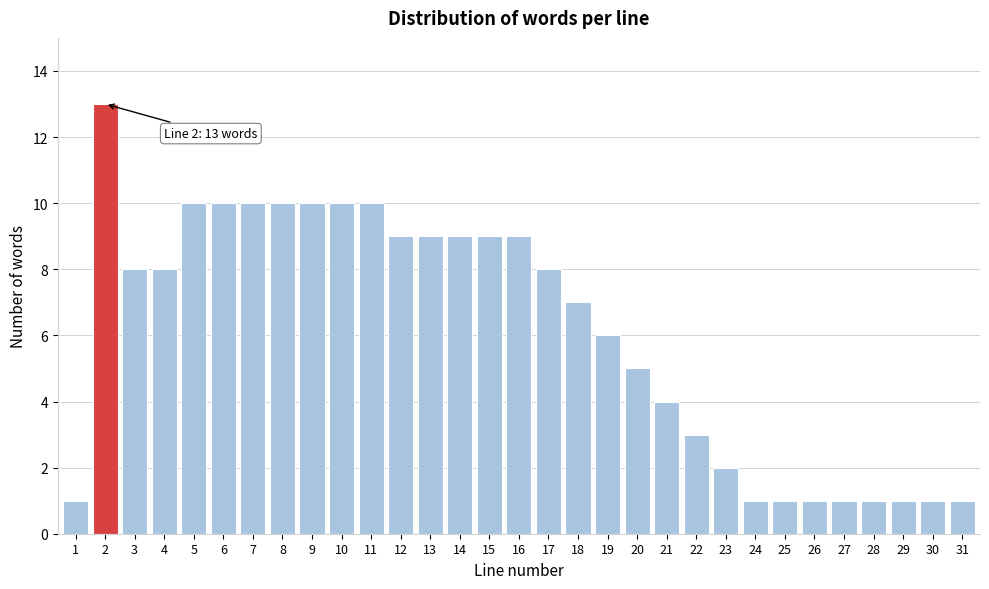

The value at 10 is 10. True or false?

True